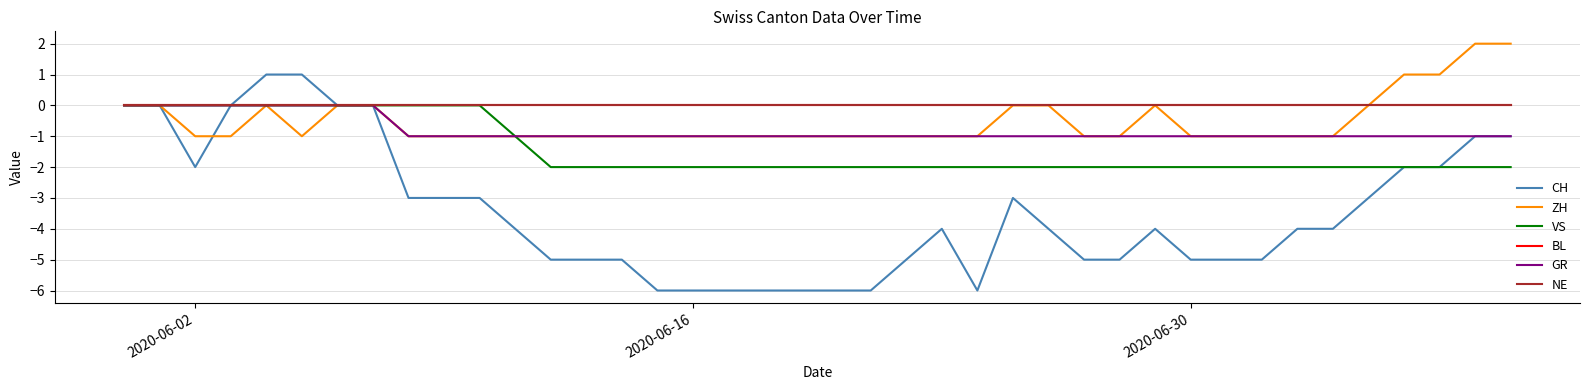

What is the difference between the maximum and minimum values in the GR series?

1